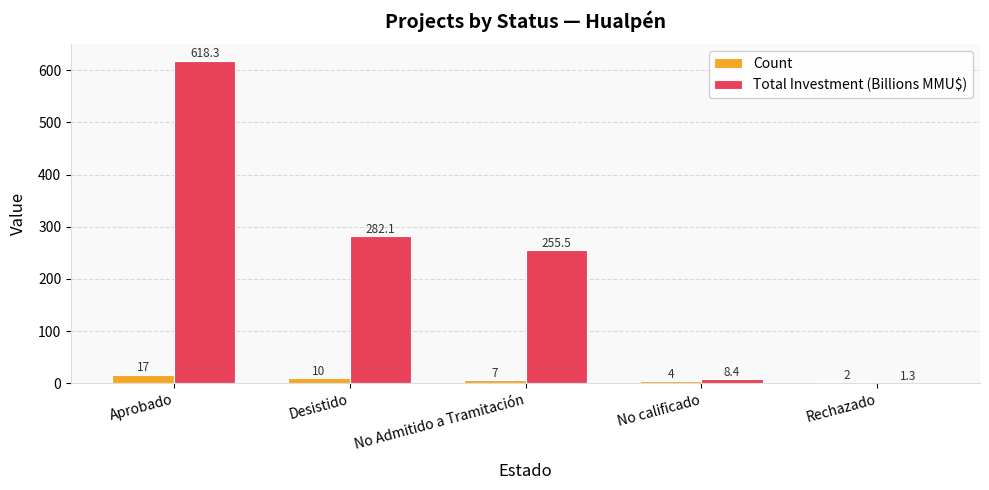

What is the sum of all Count values?

40.0